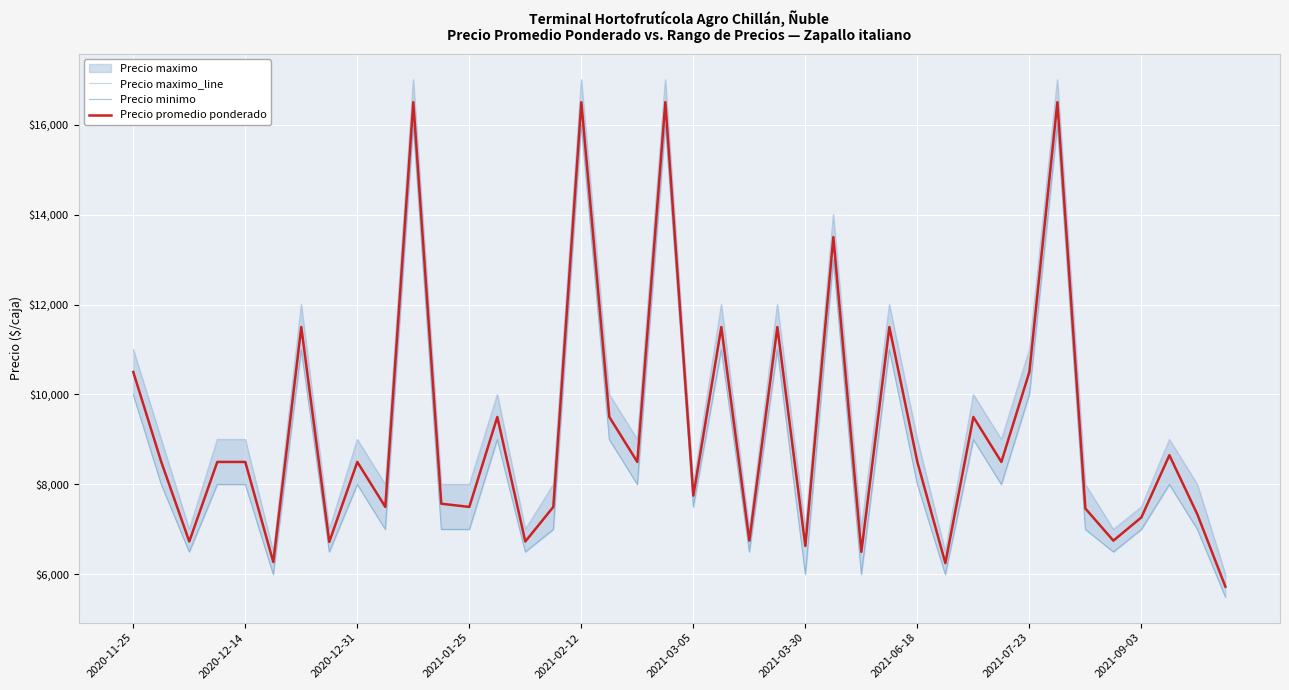

Does the chart display data point markers on the line(s)?

No